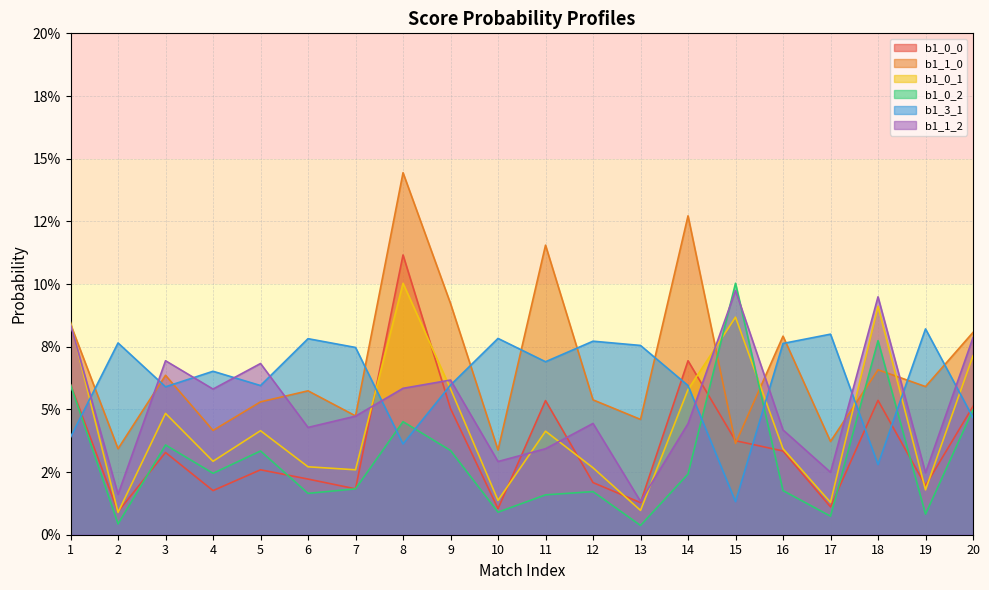

What are all the series names shown in the legend?

b1_0_0, b1_1_0, b1_0_1, b1_0_2, b1_3_1, b1_1_2